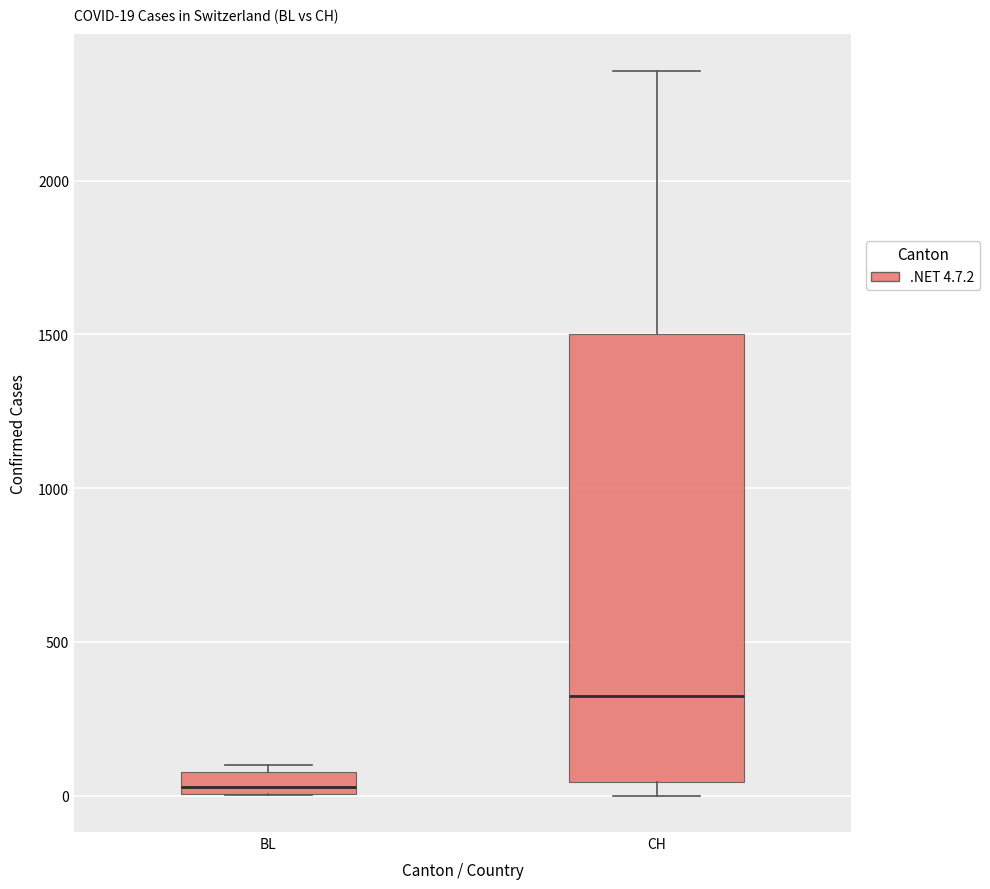

Comparing the boxes themselves (not the whiskers), which one is the tallest?

CH